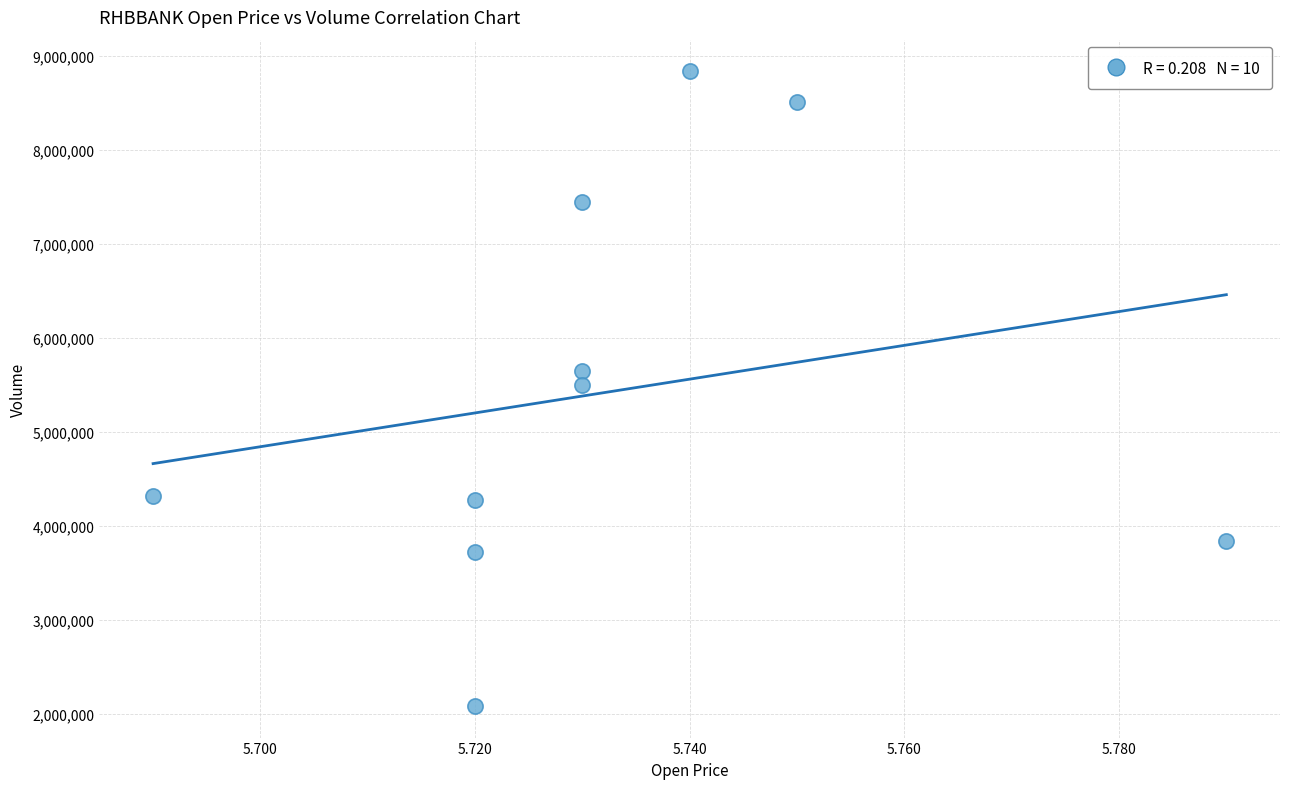

What is the average Y value?

5417240